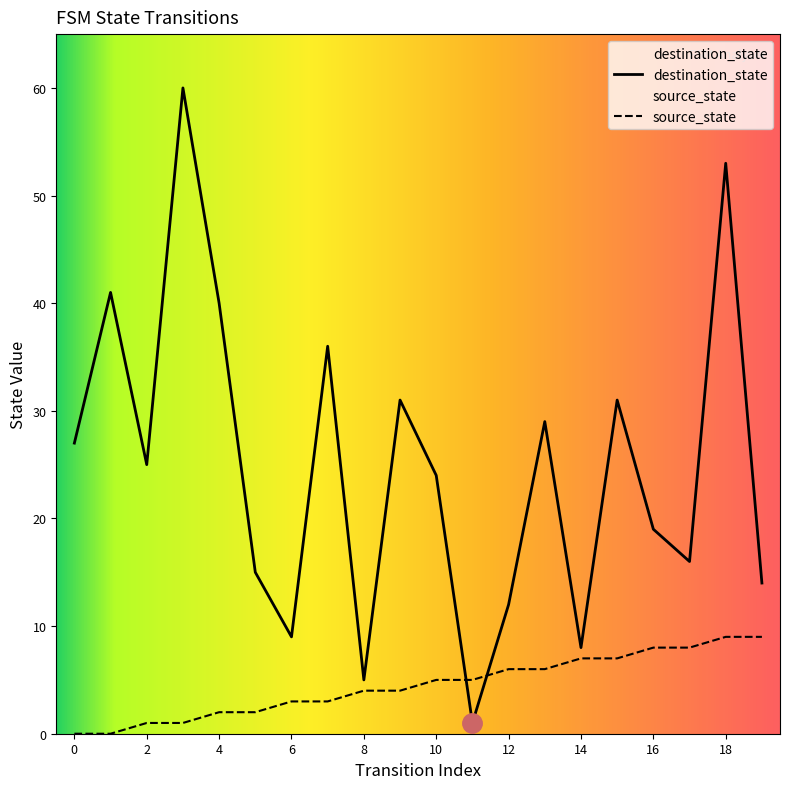

In destination_state, how many points are higher than both neighbors (excluding endpoints)?

7